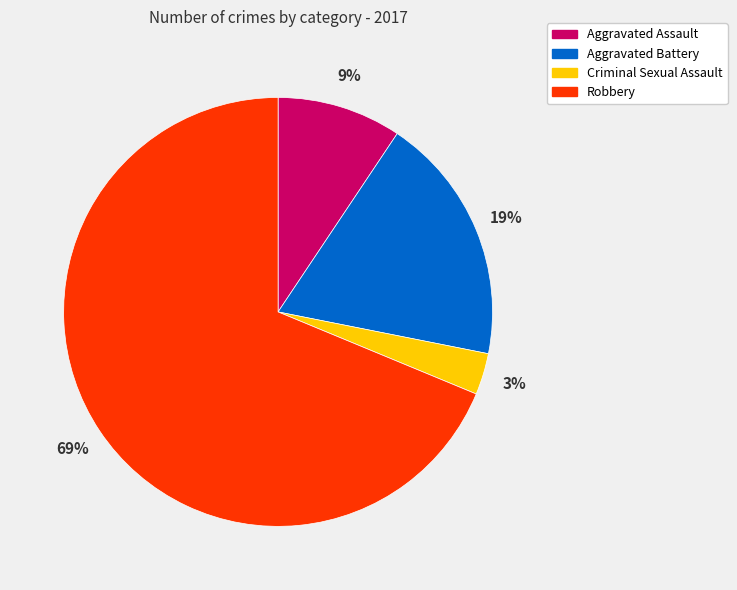

Combined, do Aggravated Battery and Criminal Sexual Assault account for over 50%?

No